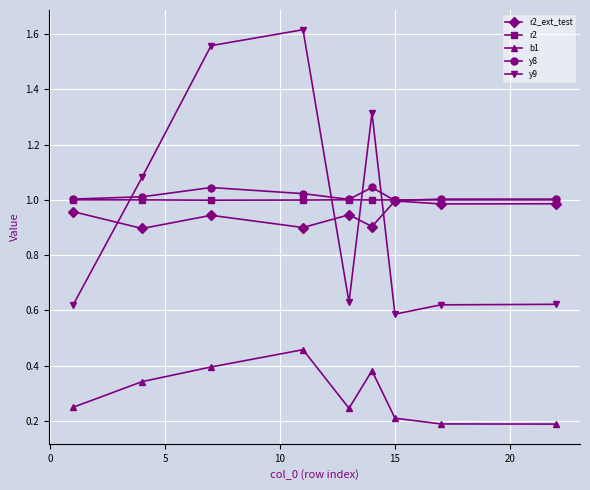

At how many categories does at least one series exceed 0?

9